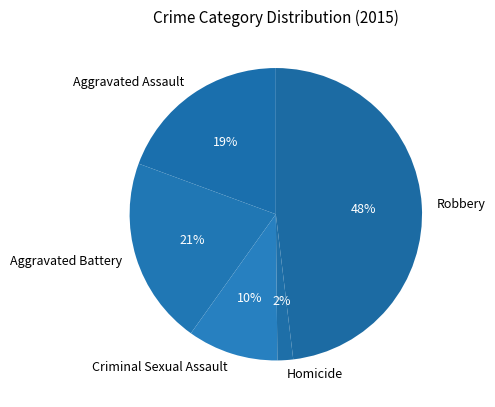

How many segments does this pie chart have?

5